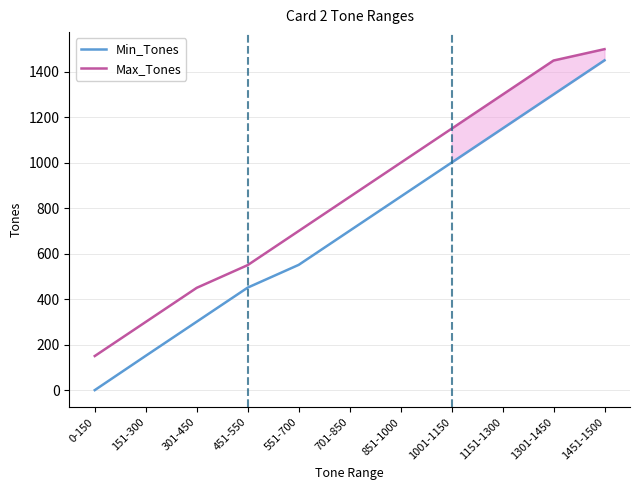

What is the maximum value shown in the chart?

1500